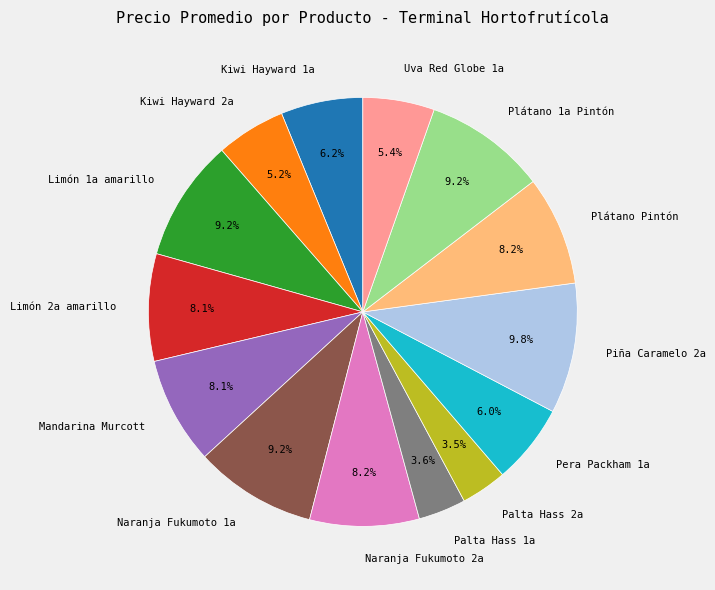

Which category has the biggest portion of the pie?

Piña Caramelo 2a